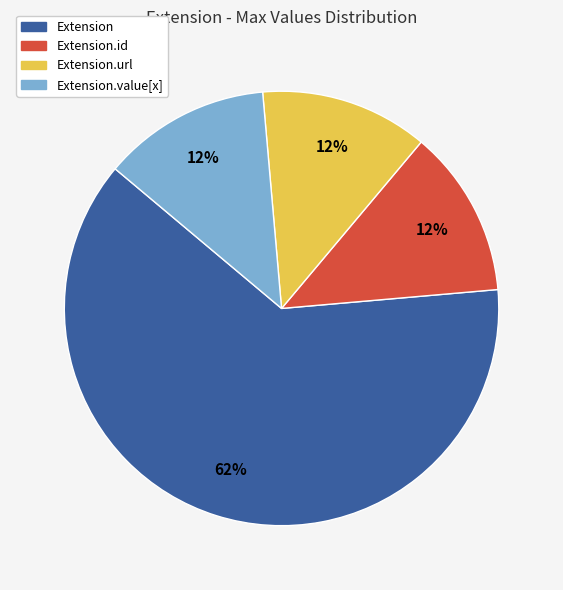

Which slice is the largest?

Extension